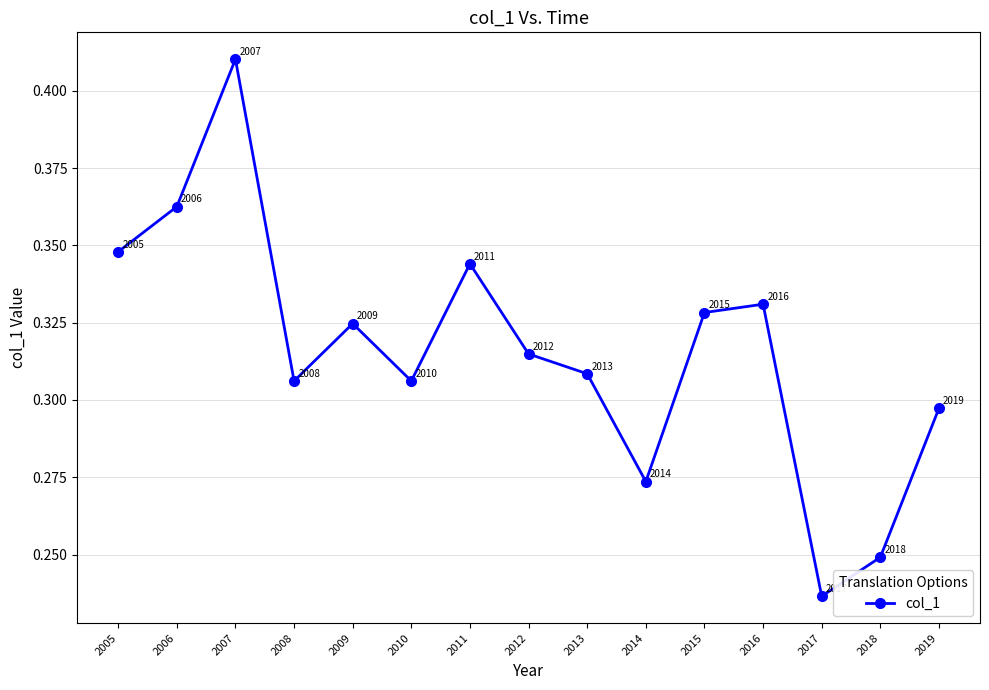

Is it true that the value at 2019 is 0.4?

False